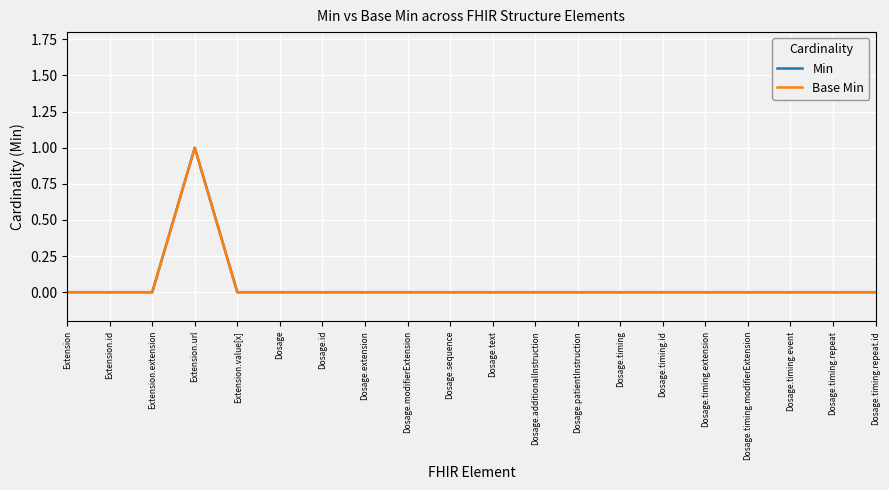

At how many categories does at least one series exceed 0?

1